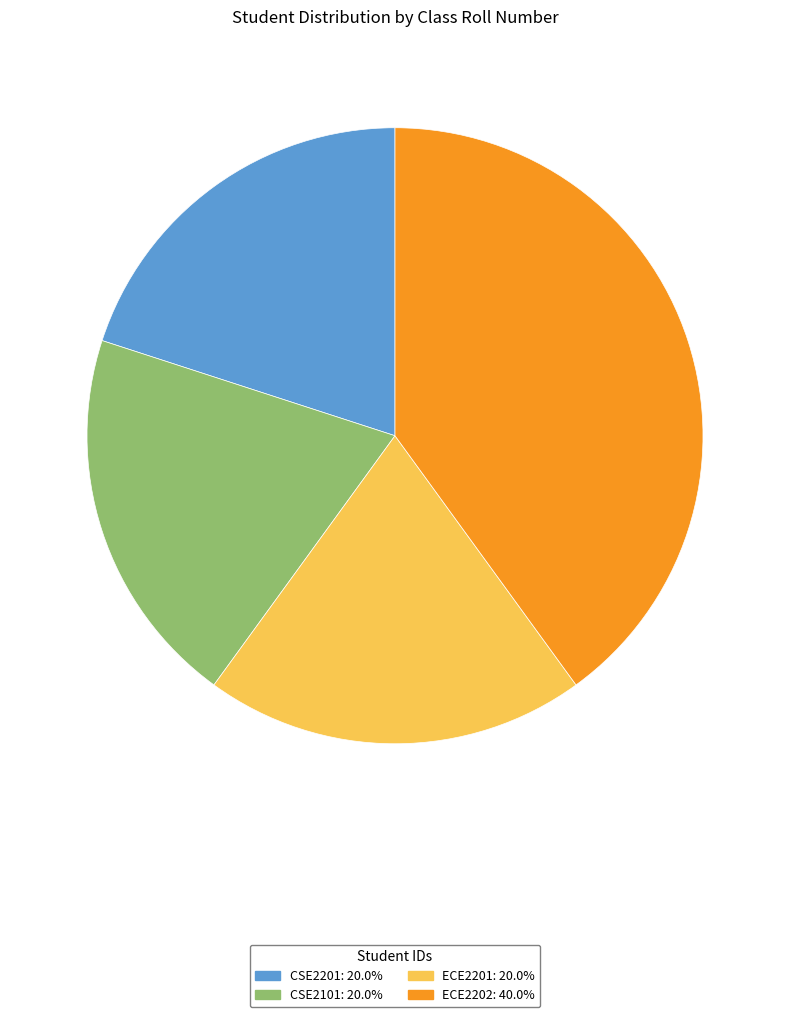

Do CSE2101 and CSE2201 together represent more than half of the pie?

No